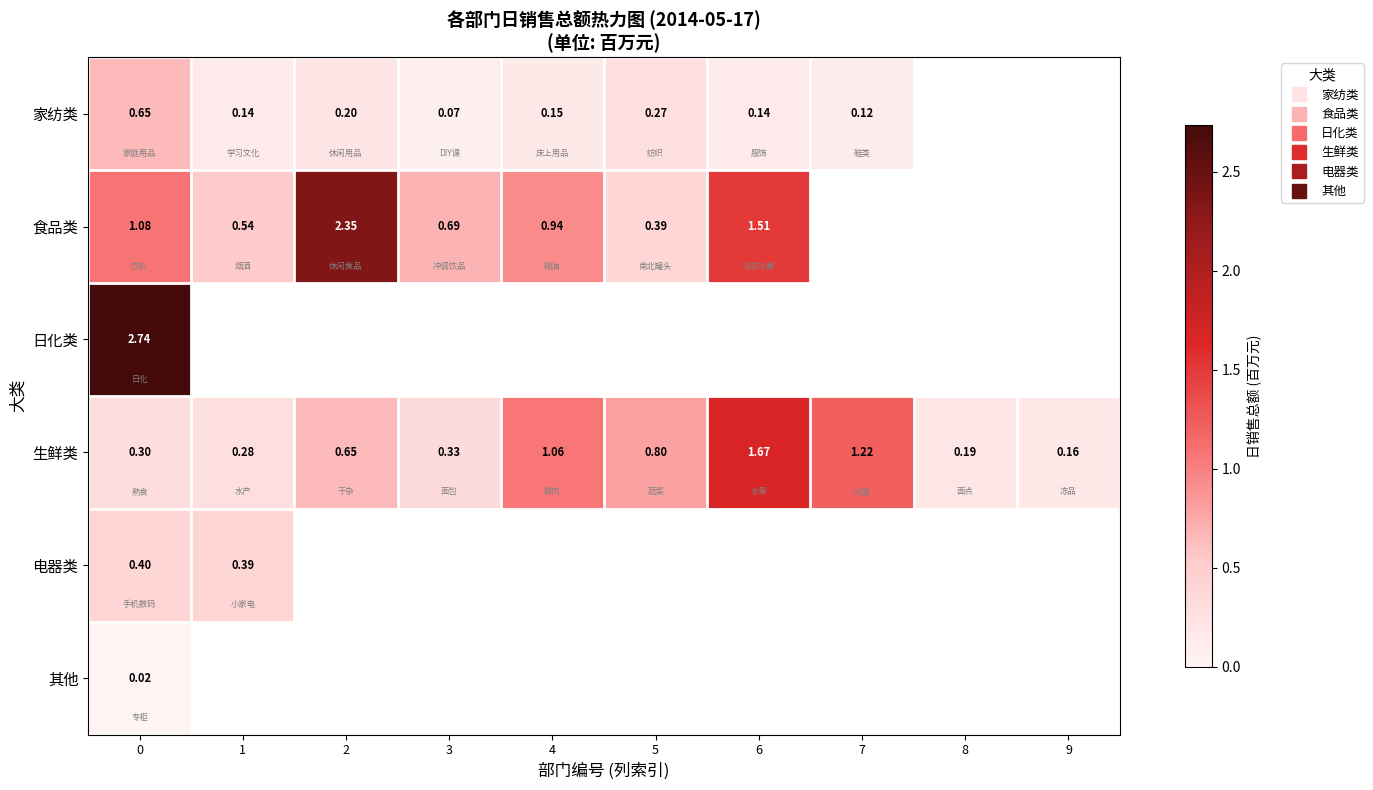

What is the maximum value for row_3?

1.7